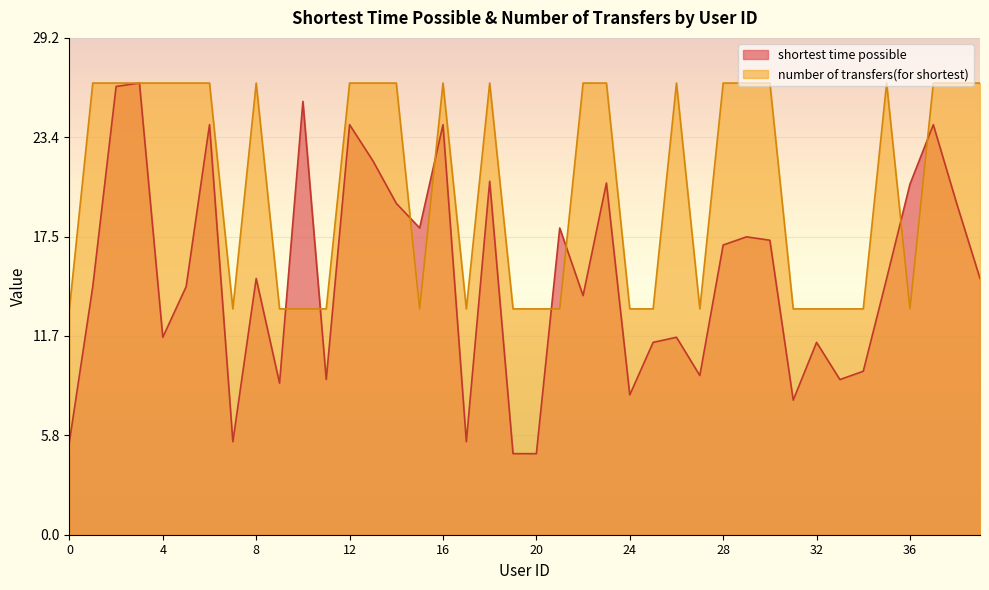

At which category does the chart reach its minimum across all series?

19